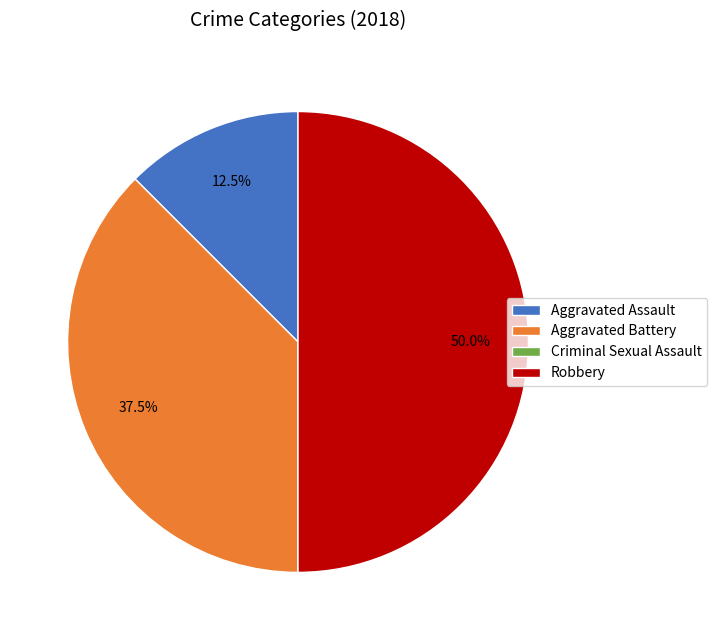

Which has a higher value, Robbery or Aggravated Assault?

Robbery